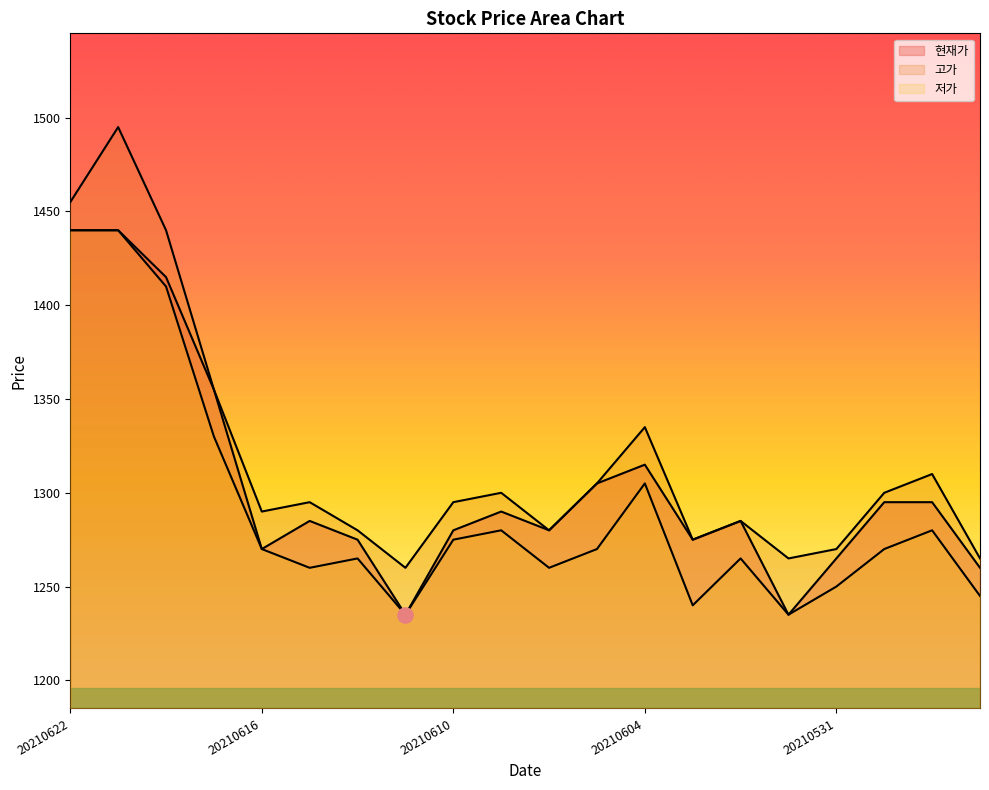

Is the value of 고가 at 20210621 greater than the value of 저가 at 20210611?

Yes